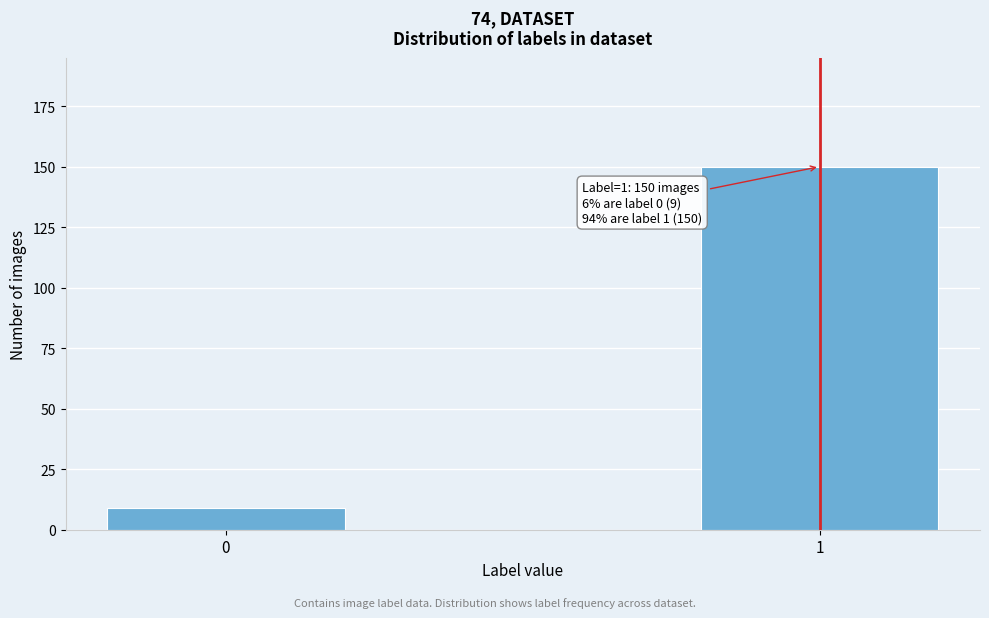

Reading right to left, what are all the values shown in this chart?

150	9